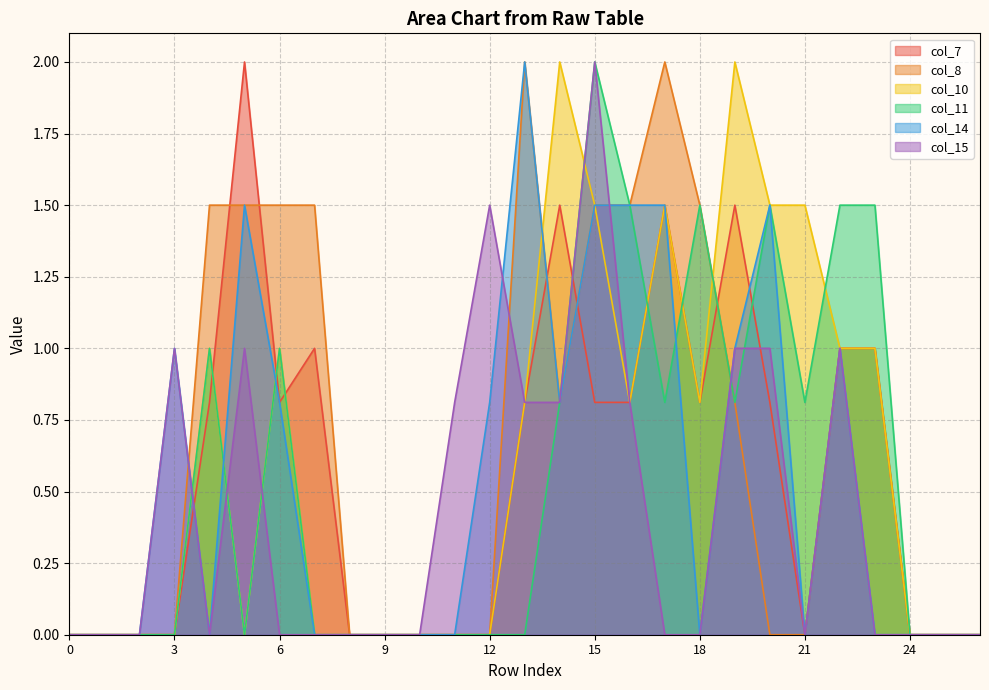

Which series has the largest total across all categories?

col_8